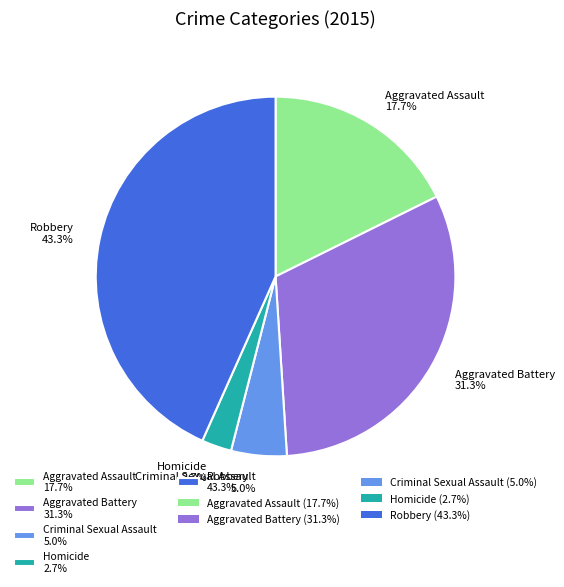

What is the total percentage of Aggravated Assault and Homicide?

20.4%